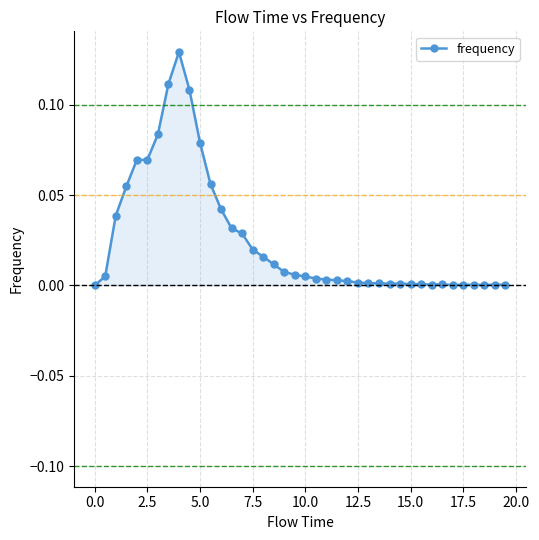

What is the sum of all values?

1.0